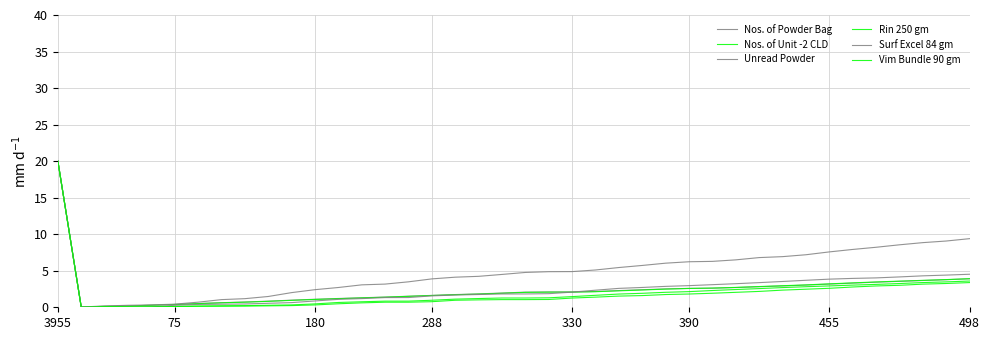

What is the value of the Vim Bundle 90 gm point at the 33rd from the left?

2.5